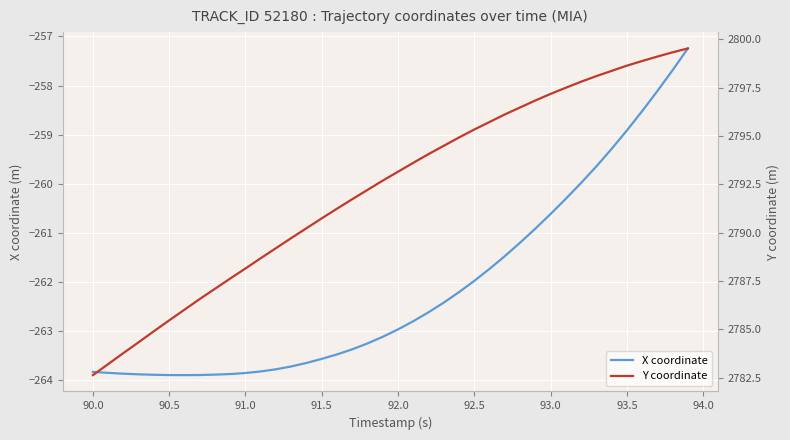

What is the lowest value of the X coordinate series?

-263.9